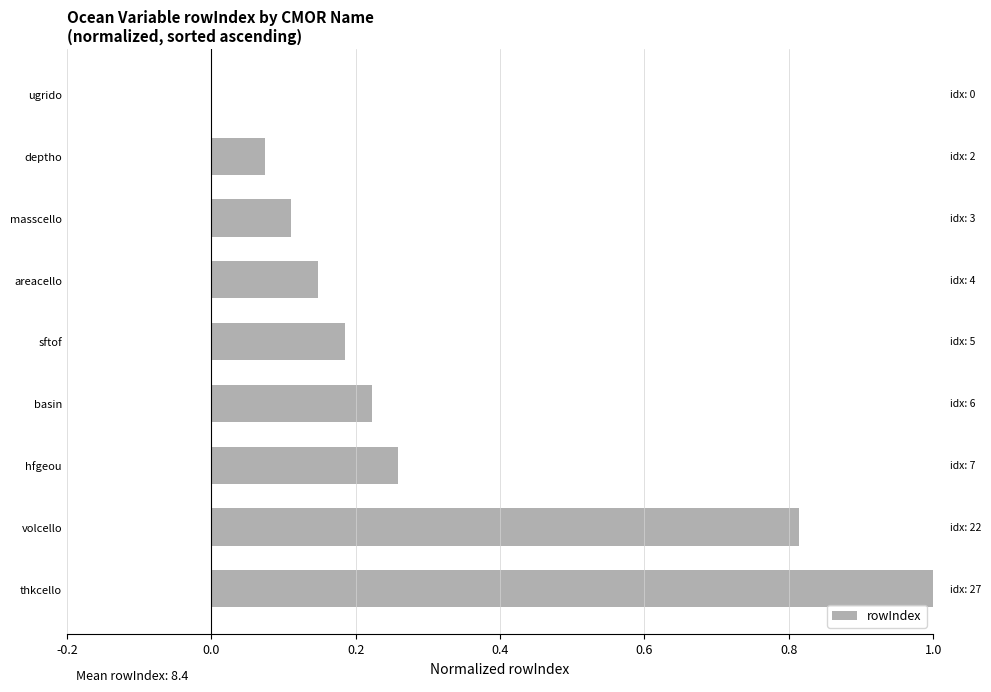

The value at ugrido is 0.0. True or false?

True